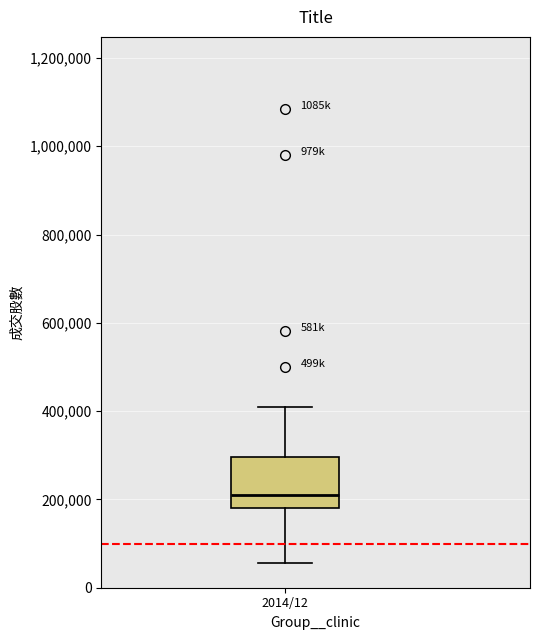

Transcribe this box plot: give where the median line is, the range the box spans, and where the two whiskers end, as read against the y-axis. The values are not printed on the chart, so give them approximately, as read against the axis.

median 220000, box 180000 to 300000, whiskers 60000 to 400000